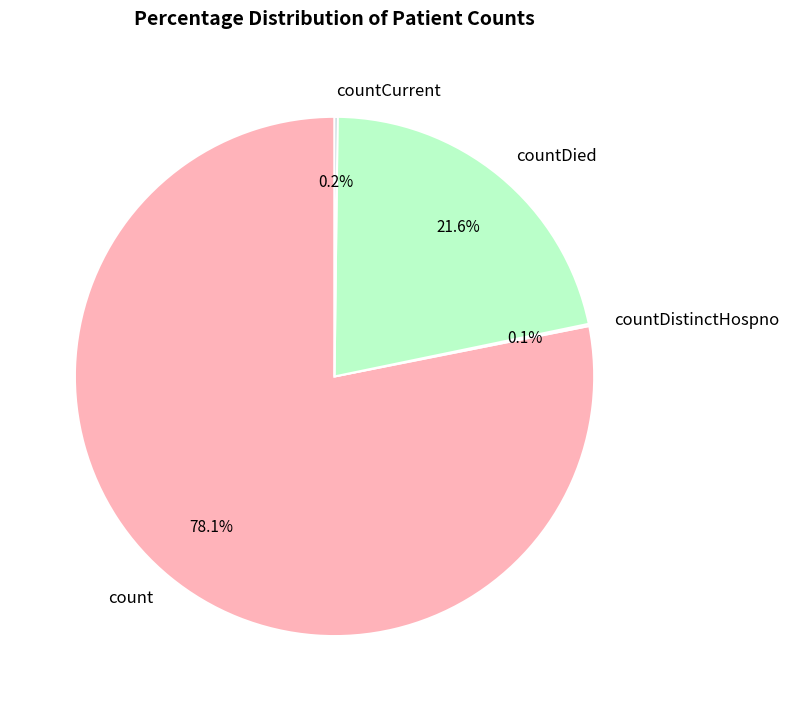

Which category accounts for the majority?

count